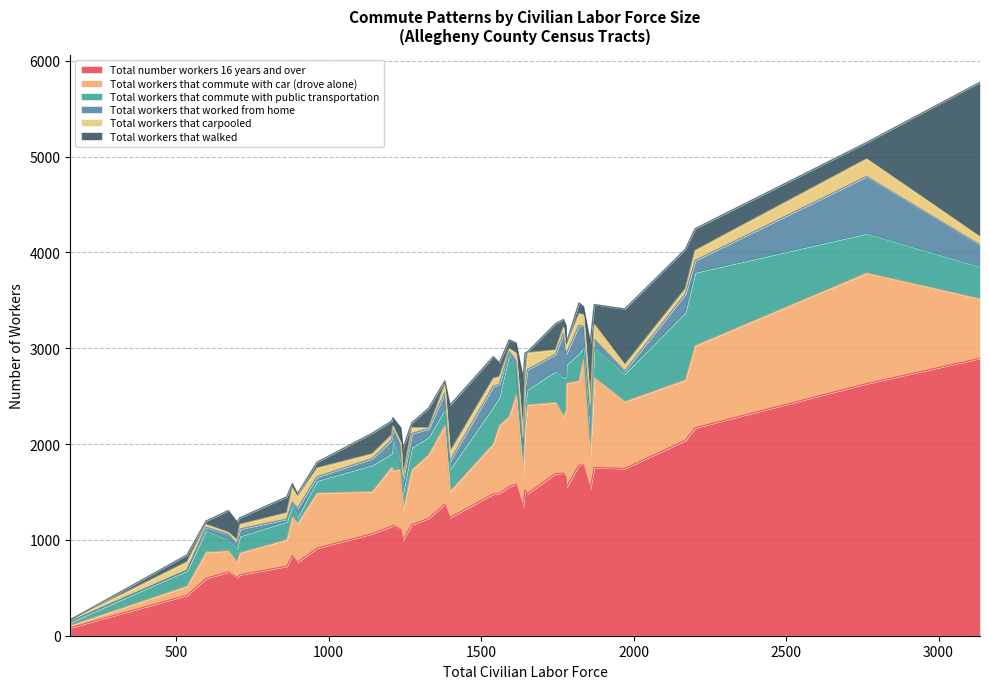

Which series changed the most between 26 and 38?

Total workers that commute with public transportation